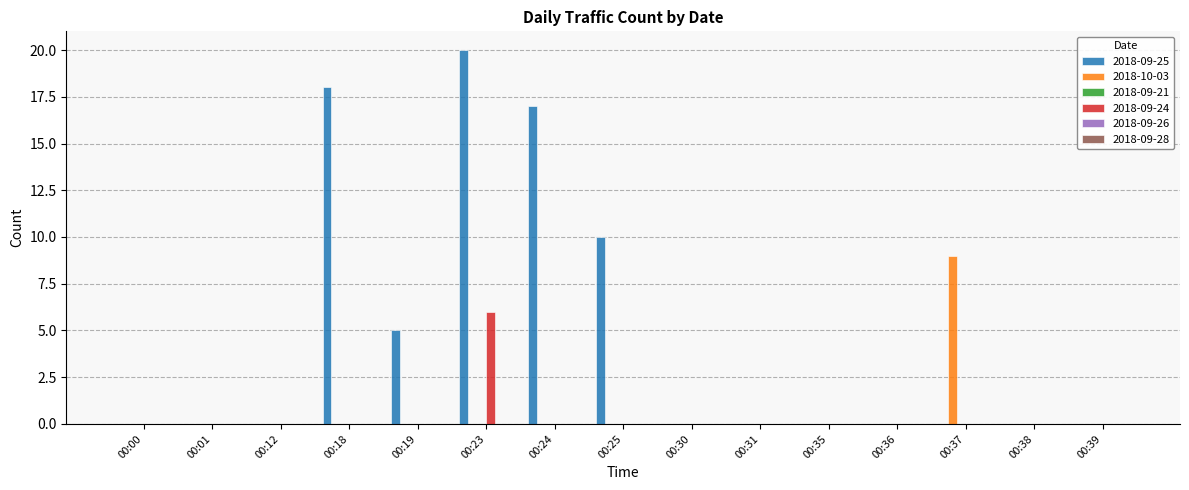

The 2018-09-24 series shows 2 at 00:35. True or false?

False